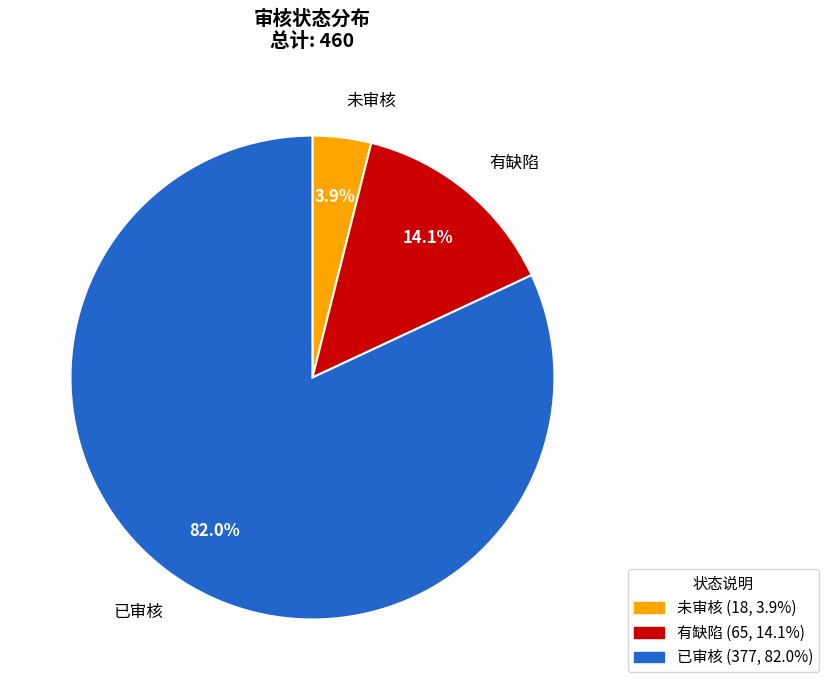

Is the sum of 未审核 and 有缺陷 greater than half?

No